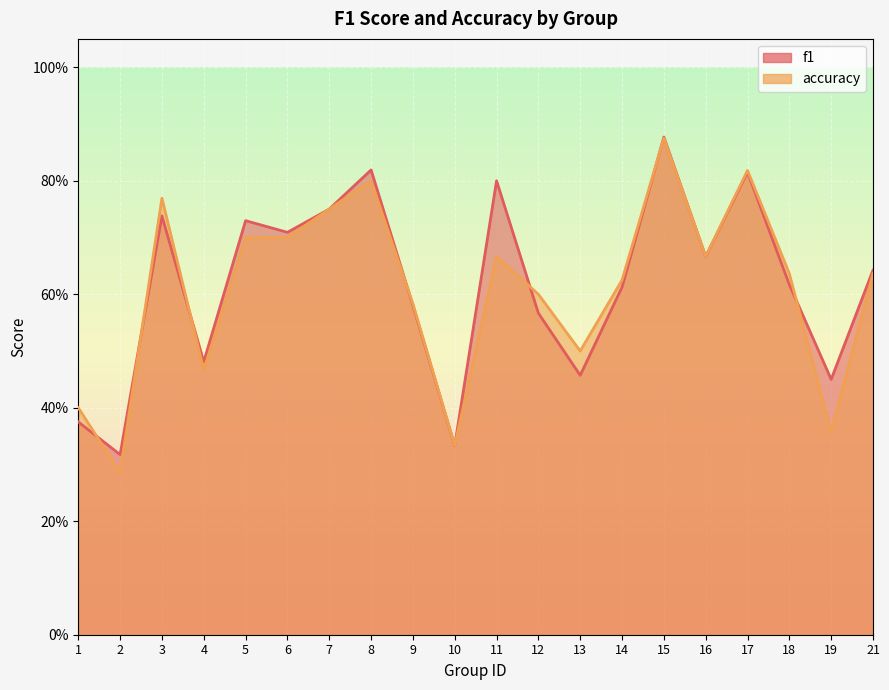

How many intersections are there between accuracy and f1?

7